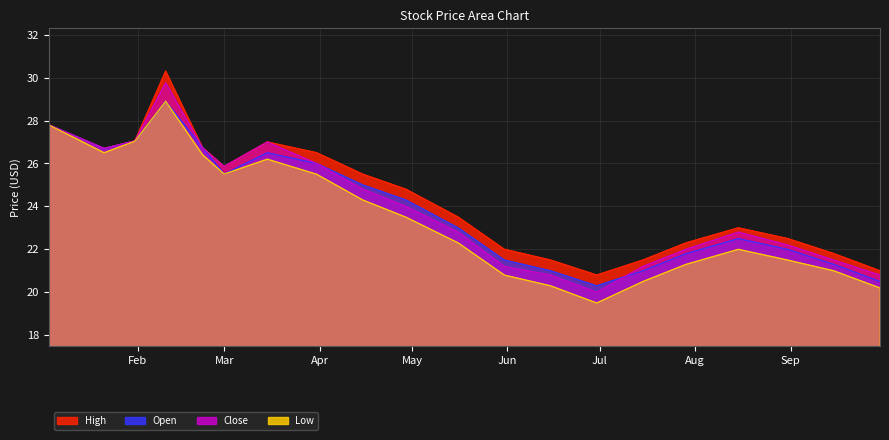

At how many categories does at least one series exceed 26?

7